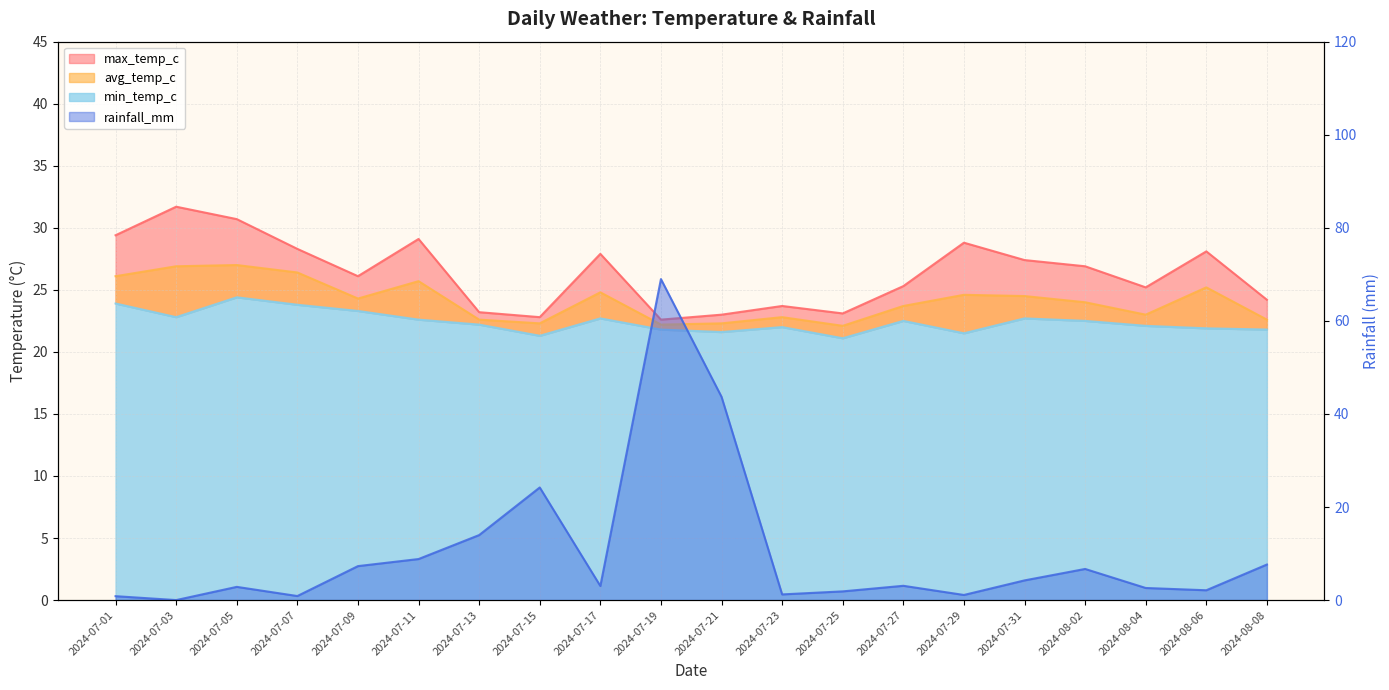

Is it true that max_temp_c equals 12.4 at 2024-07-17?

False